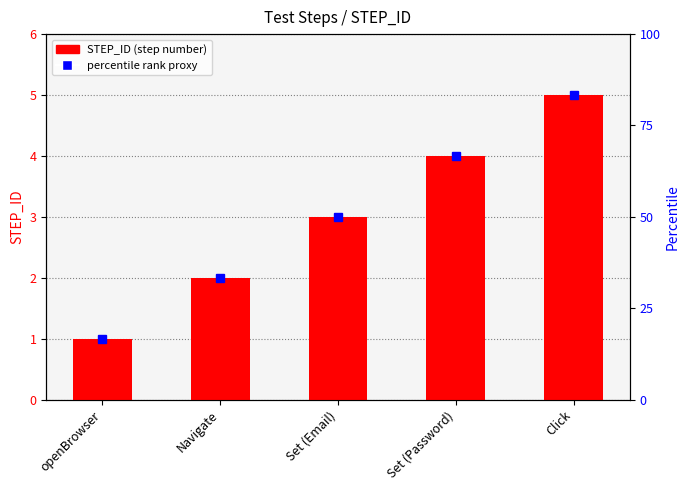

What is the difference between the values at openBrowser and Click?

4